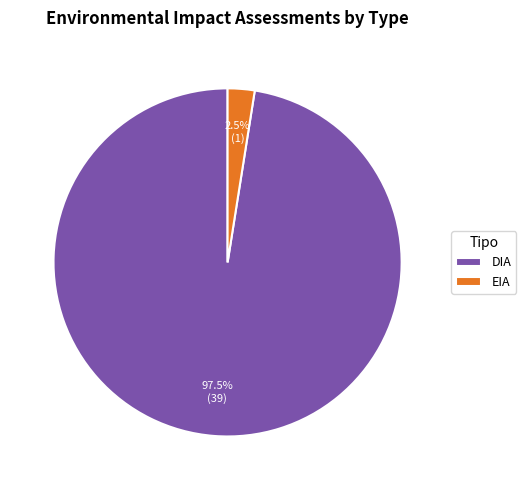

Rank the categories by value from lowest to highest.

EIA, DIA